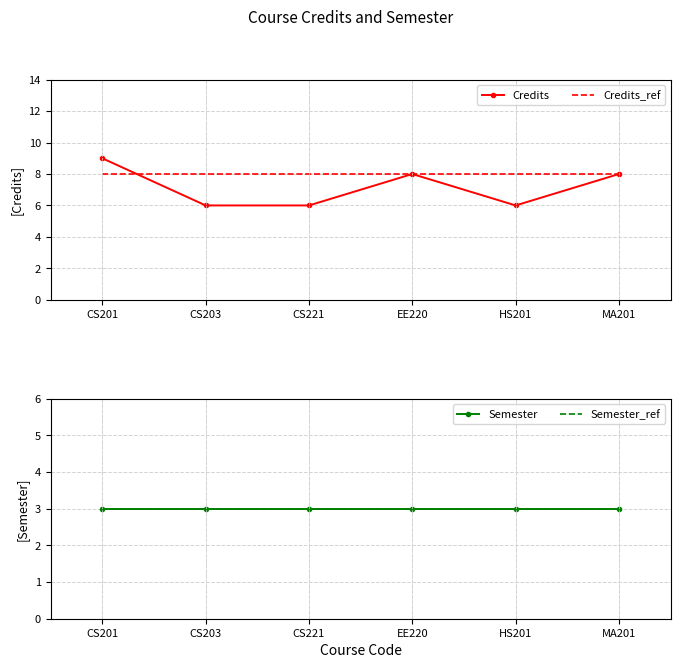

Does the chart have visible grid lines?

Yes